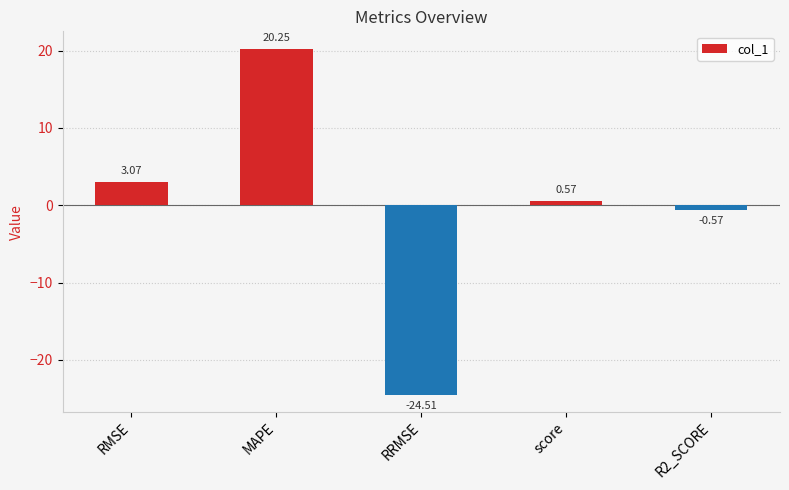

Where does the data first go above 0?

RMSE